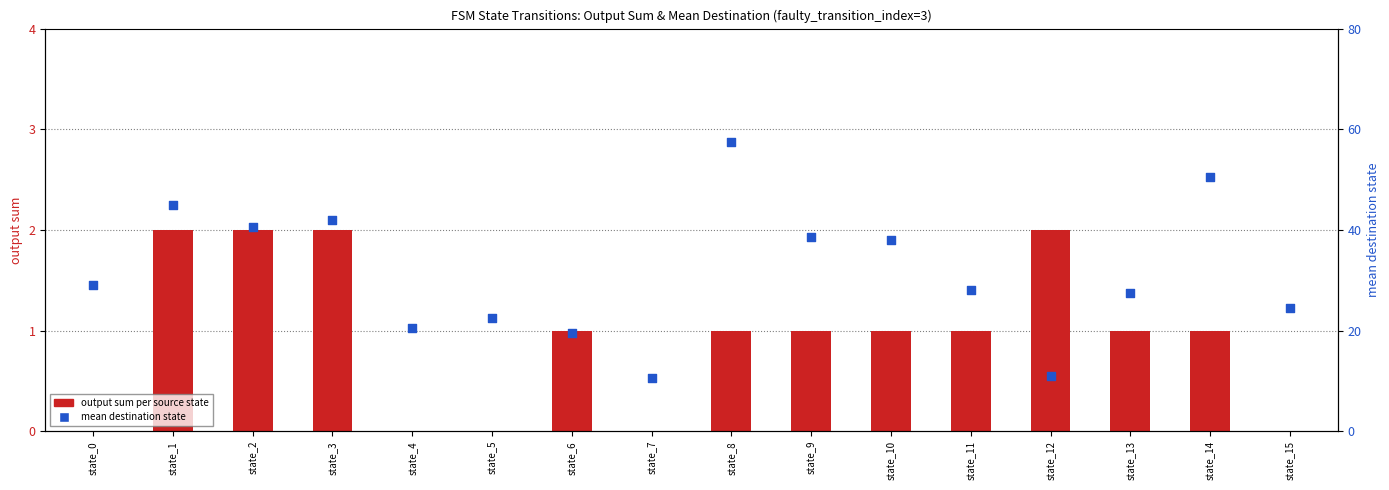

What are all the series names shown in the legend?

output sum per source state, mean destination state